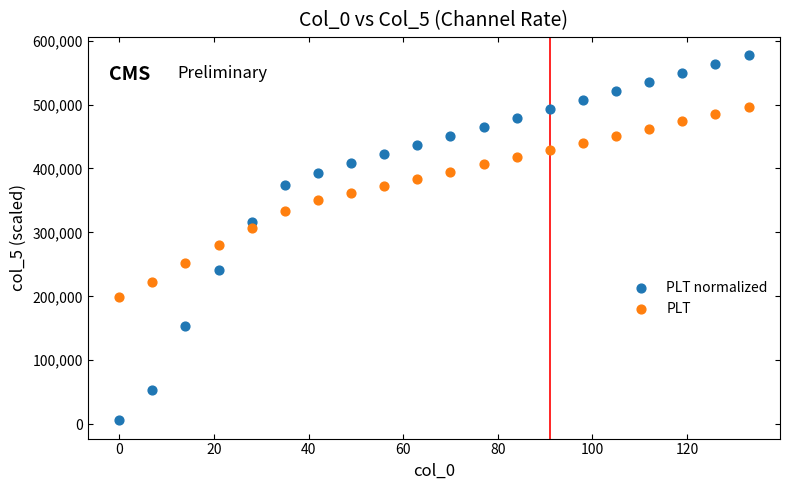

Which series has the widest spread of Y values?

PLT normalized